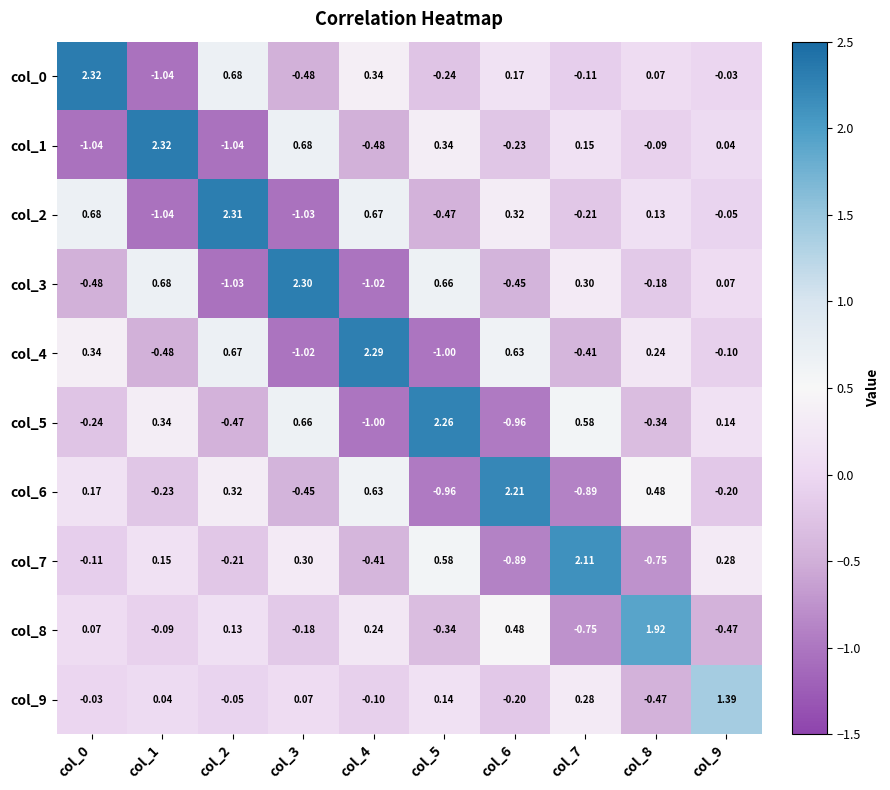

Is the value of col_8 at col_3 greater than the value of col_3 at col_0?

Yes